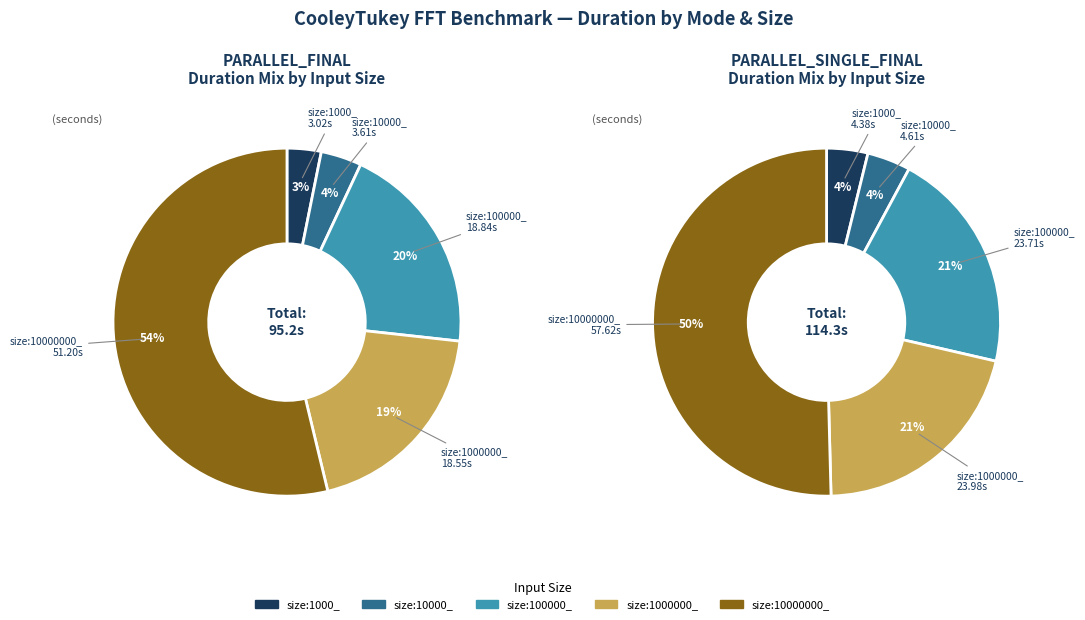

To the nearest percent, what percentage of the pie is size:10000000_?

54%